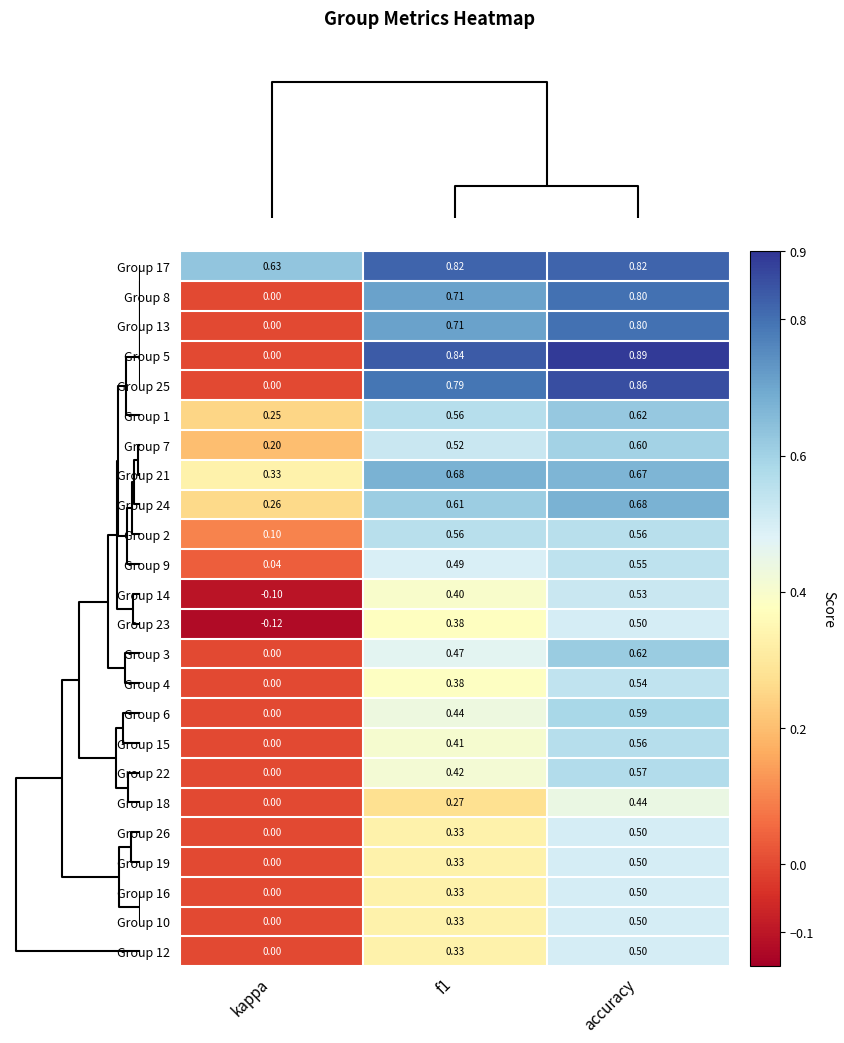

Is the value of Group 26 at f1 greater than the value of Group 13 at f1?

No